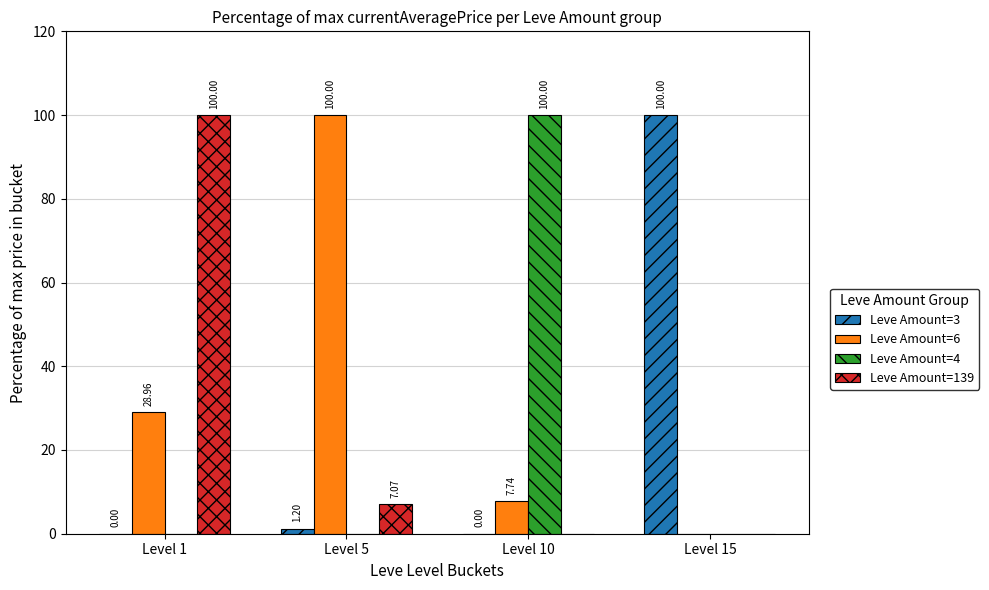

The Leve Amount=139 series shows 54.9 at Level 10. True or false?

False